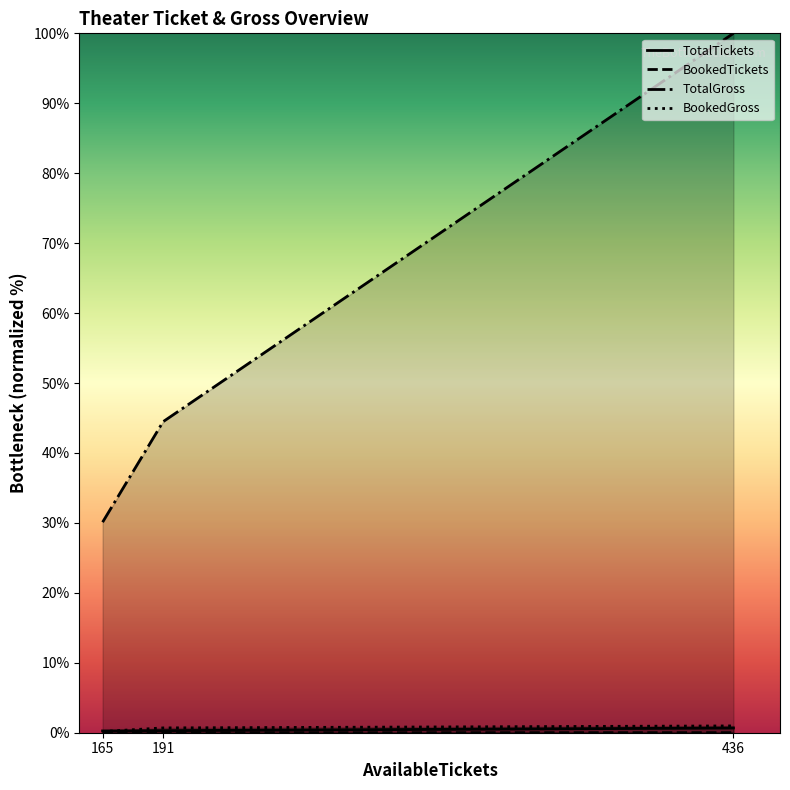

What is the value of the TotalGross point at the 3rd from the left?

100.0